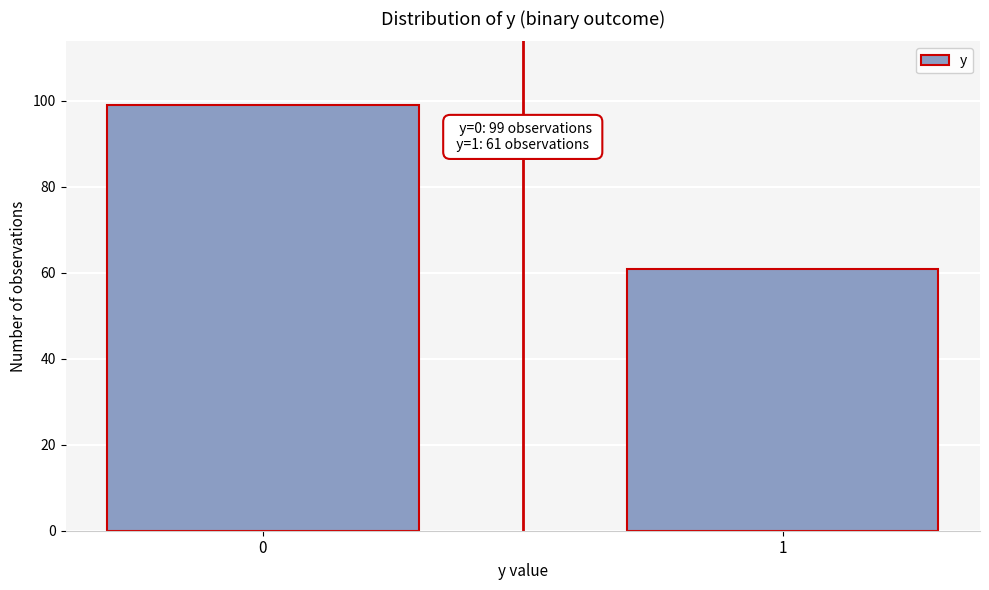

Reading right to left, what are all the values shown in this chart?

61	99